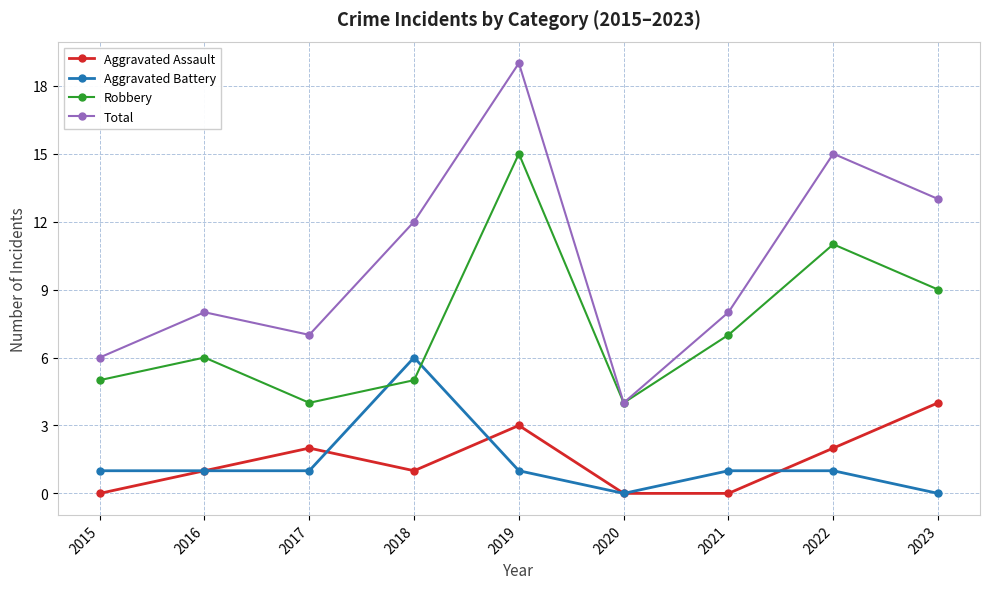

At which category does Total reach its first local valley?

2017